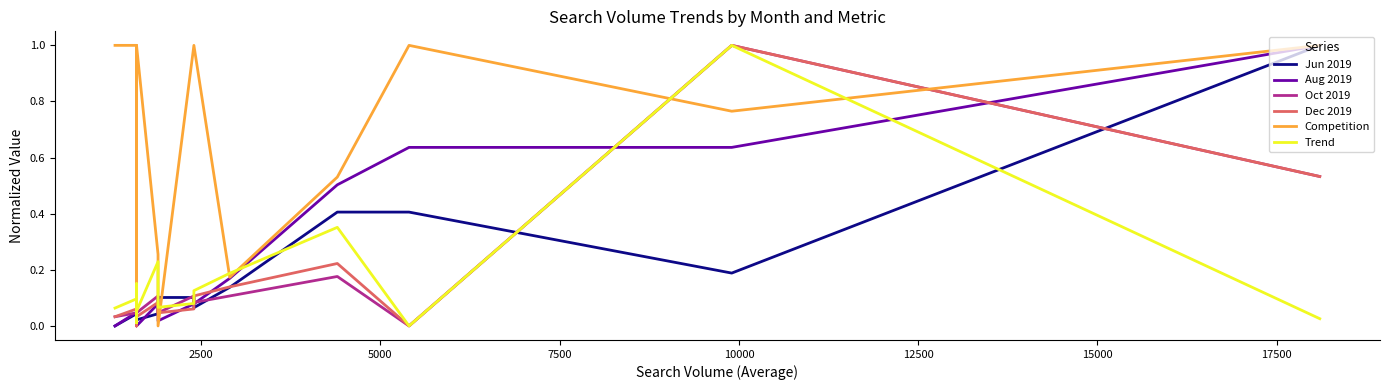

True or false: Competition and Oct 2019 intersect in this chart.

True